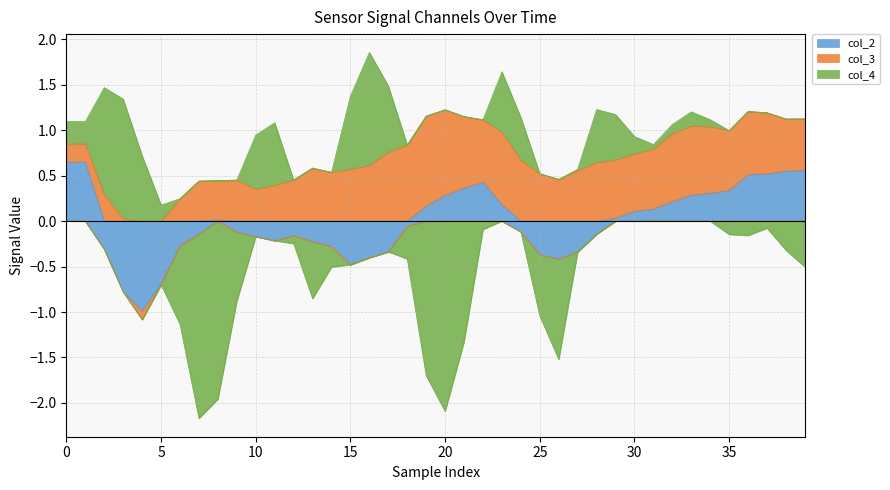

List the labels in order of col_4 value, smallest first.

20, 7, 8, 19, 21, 26, 6, 9, 25, 13, 39, 18, 38, 14, 36, 35, 22, 12, 37, 27, 31, 34, 32, 33, 5, 30, 0, 1, 24, 29, 28, 10, 23, 11, 4, 17, 15, 2, 16, 3